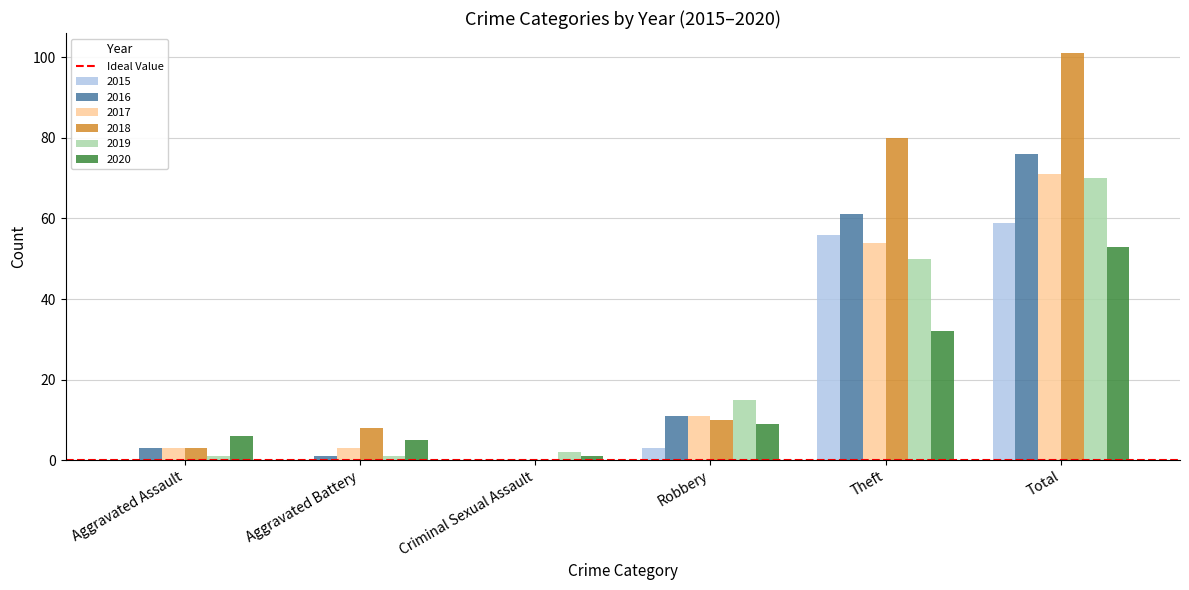

Are the bars horizontal?

No